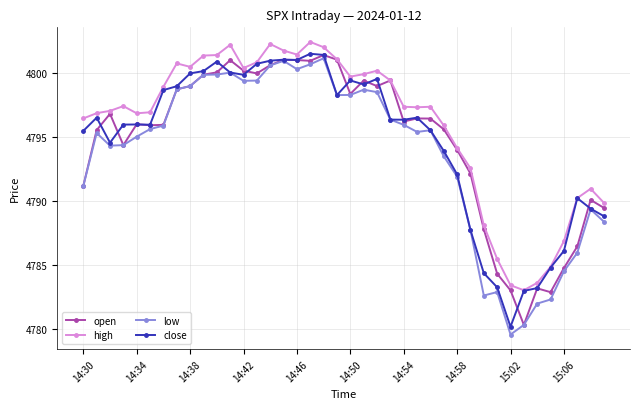

Which series has the largest total across all categories?

high